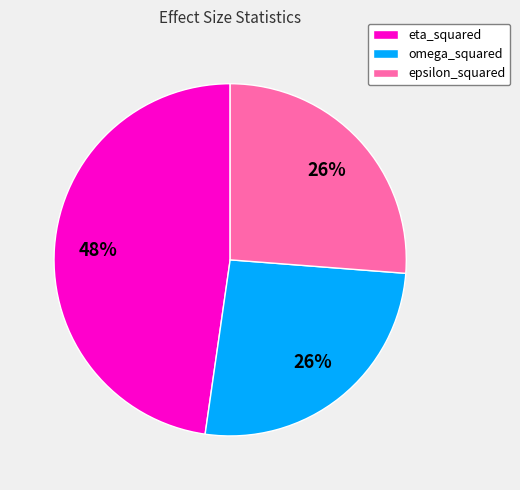

Which category has the biggest portion of the pie?

eta_squared